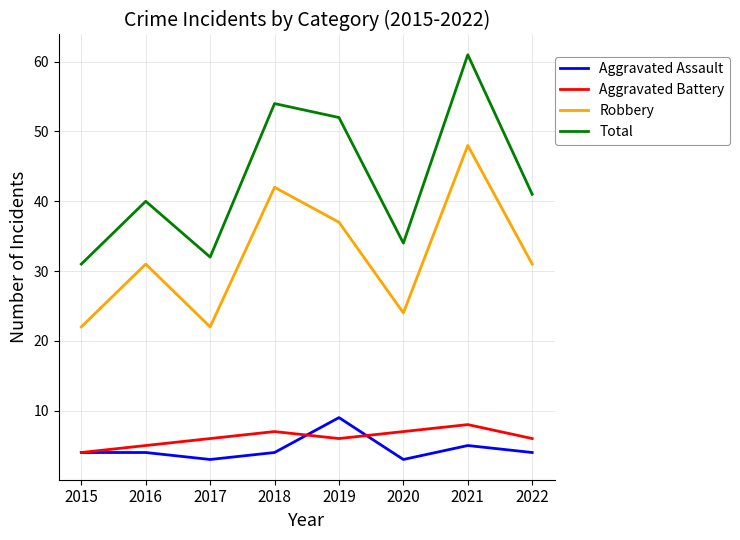

What is the spread (max minus min) of values at 2020?

31